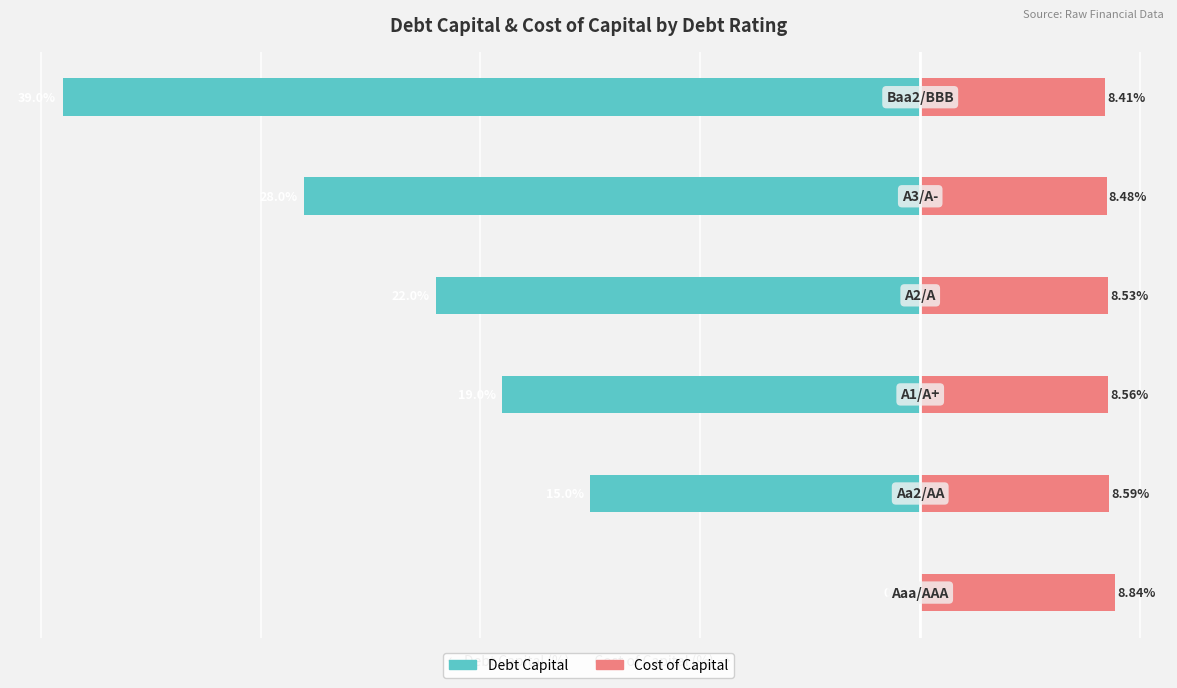

What are all the series names shown in the legend?

Debt Capital (%), Cost of Capital (%)